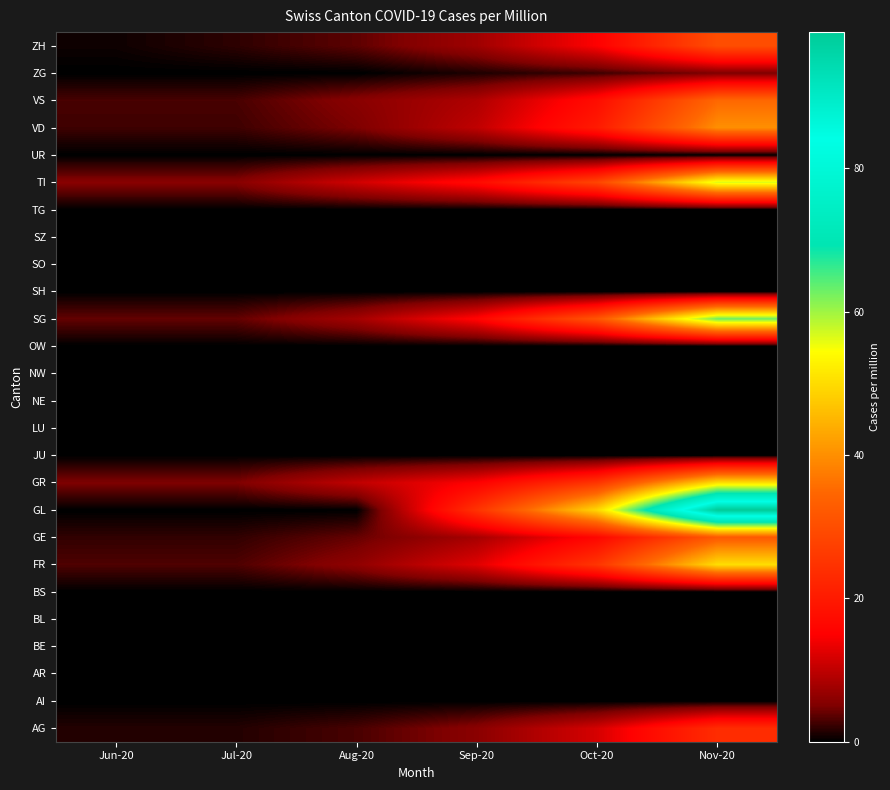

Reading right to left, transcribe all the data shown in this chart.

AG: Nov-20=23.5	Oct-20=11.8	Sep-20=5.9	Aug-20=2.9	Jul-20=1.5	Jun-20=1.5
AI: Nov-20=0.0	Oct-20=0.0	Sep-20=0.0	Aug-20=0.0	Jul-20=0.0	Jun-20=0.0
AR: Nov-20=0.0	Oct-20=0.0	Sep-20=0.0	Aug-20=0.0	Jul-20=0.0	Jun-20=0.0
BE: Nov-20=0.0	Oct-20=0.0	Sep-20=0.0	Aug-20=0.0	Jul-20=0.0	Jun-20=0.0
BL: Nov-20=0.0	Oct-20=0.0	Sep-20=0.0	Aug-20=0.0	Jul-20=0.0	Jun-20=0.0
BS: Nov-20=0.0	Oct-20=0.0	Sep-20=0.0	Aug-20=0.0	Jul-20=0.0	Jun-20=0.0
FR: Nov-20=50.2	Oct-20=25.1	Sep-20=12.6	Aug-20=6.3	Jul-20=3.1	Jun-20=3.1
GE: Nov-20=32.3	Oct-20=16.1	Sep-20=8.1	Aug-20=4.0	Jul-20=2.0	Jun-20=2.0
GL: Nov-20=99.0	Oct-20=49.5	Sep-20=24.8	Aug-20=0.0	Jul-20=0.0	Jun-20=0.0
GR: Nov-20=50.4	Oct-20=25.2	Sep-20=15.1	Aug-20=10.1	Jul-20=5.0	Jun-20=5.0
JU: Nov-20=0.0	Oct-20=0.0	Sep-20=0.0	Aug-20=0.0	Jul-20=0.0	Jun-20=0.0
LU: Nov-20=0.0	Oct-20=0.0	Sep-20=0.0	Aug-20=0.0	Jul-20=0.0	Jun-20=0.0
NE: Nov-20=0.0	Oct-20=0.0	Sep-20=0.0	Aug-20=0.0	Jul-20=0.0	Jun-20=0.0
NW: Nov-20=0.0	Oct-20=0.0	Sep-20=0.0	Aug-20=0.0	Jul-20=0.0	Jun-20=0.0
OW: Nov-20=0.0	Oct-20=0.0	Sep-20=0.0	Aug-20=0.0	Jul-20=0.0	Jun-20=0.0
SG: Nov-20=63.0	Oct-20=31.5	Sep-20=15.8	Aug-20=7.9	Jul-20=3.9	Jun-20=3.9
SH: Nov-20=0.0	Oct-20=0.0	Sep-20=0.0	Aug-20=0.0	Jul-20=0.0	Jun-20=0.0
SO: Nov-20=0.0	Oct-20=0.0	Sep-20=0.0	Aug-20=0.0	Jul-20=0.0	Jun-20=0.0
SZ: Nov-20=0.0	Oct-20=0.0	Sep-20=0.0	Aug-20=0.0	Jul-20=0.0	Jun-20=0.0
TG: Nov-20=0.0	Oct-20=0.0	Sep-20=0.0	Aug-20=0.0	Jul-20=0.0	Jun-20=0.0
TI: Nov-20=56.6	Oct-20=28.3	Sep-20=17.0	Aug-20=11.3	Jul-20=5.7	Jun-20=5.7
UR: Nov-20=0.0	Oct-20=0.0	Sep-20=0.0	Aug-20=0.0	Jul-20=0.0	Jun-20=0.0
VD: Nov-20=40.0	Oct-20=20.0	Sep-20=10.0	Aug-20=5.0	Jul-20=2.5	Jun-20=2.5
VS: Nov-20=34.9	Oct-20=17.4	Sep-20=8.7	Aug-20=5.8	Jul-20=2.9	Jun-20=2.9
ZG: Nov-20=5.0	Oct-20=2.5	Sep-20=1.2	Aug-20=0.0	Jul-20=0.0	Jun-20=0.0
ZH: Nov-20=29.9	Oct-20=15.0	Sep-20=7.5	Aug-20=3.7	Jul-20=1.9	Jun-20=0.7